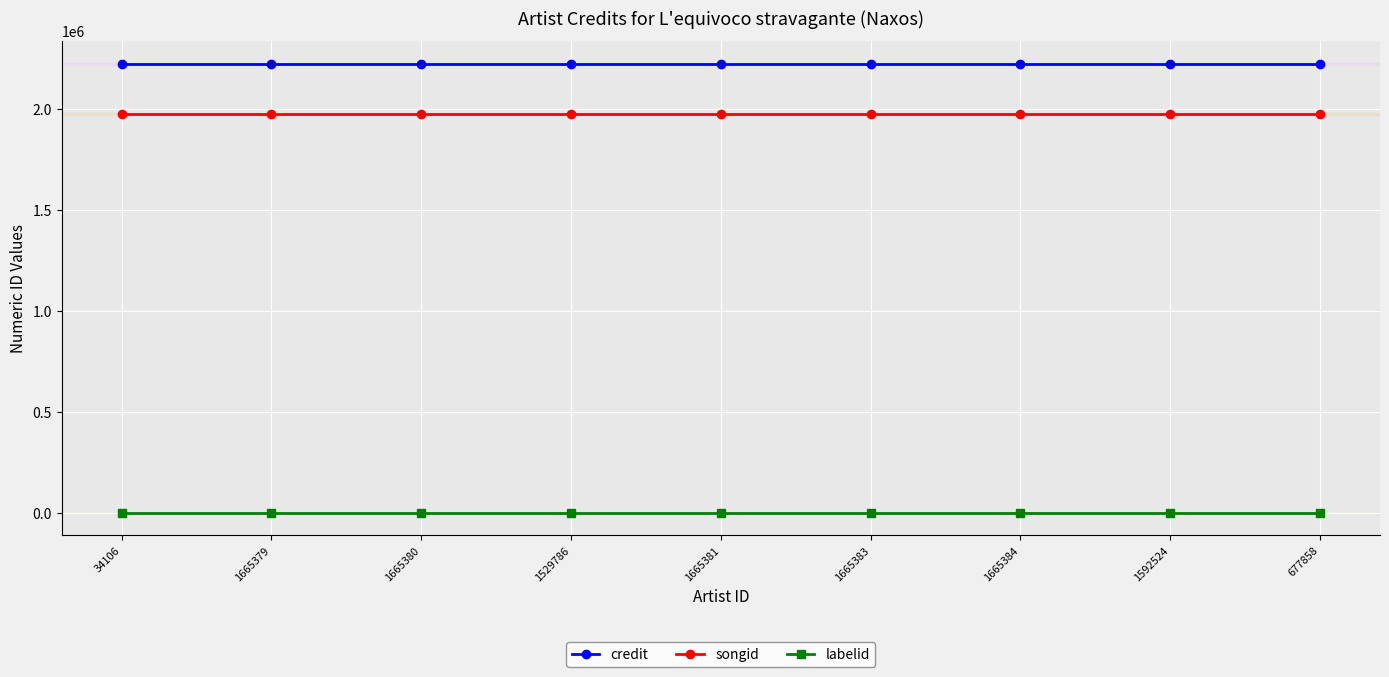

Is the value of labelid at 1592524 greater than the value of credit at 1665380?

No